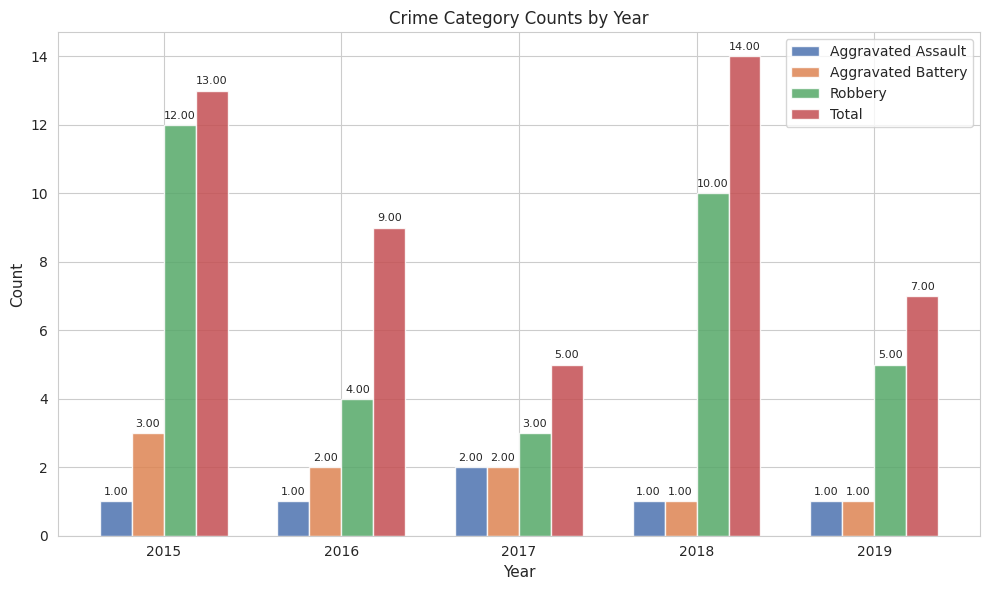

Are the bars horizontal?

No